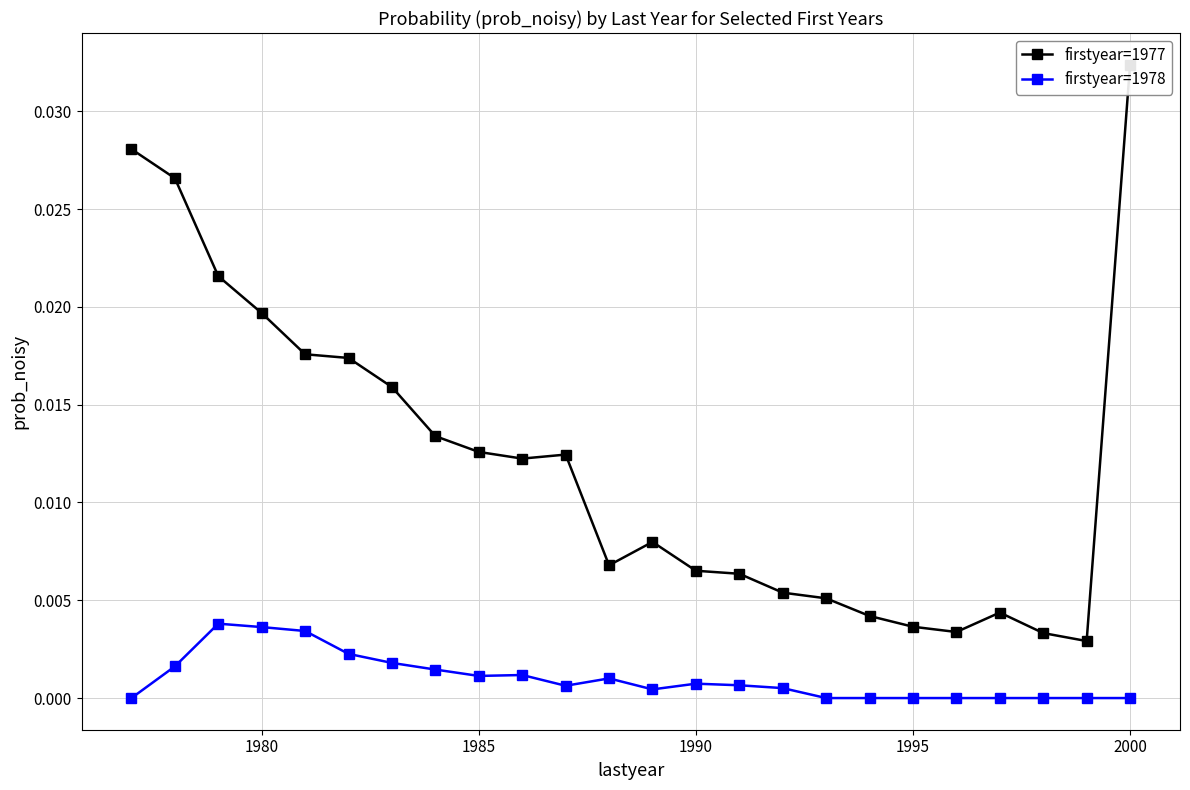

Which series has the largest total across all categories?

firstyear=1977